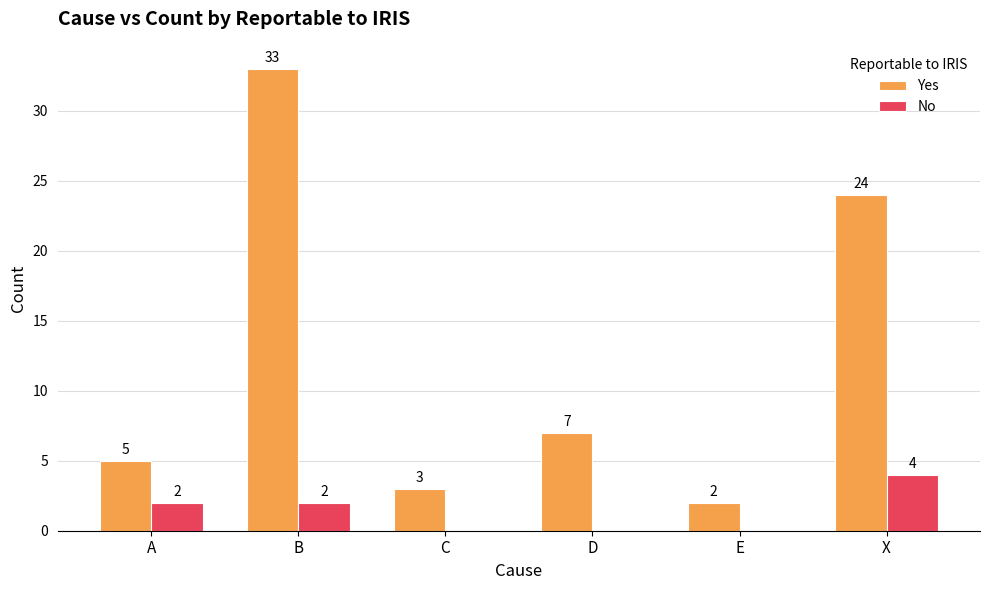

How many groups of bars are there?

6